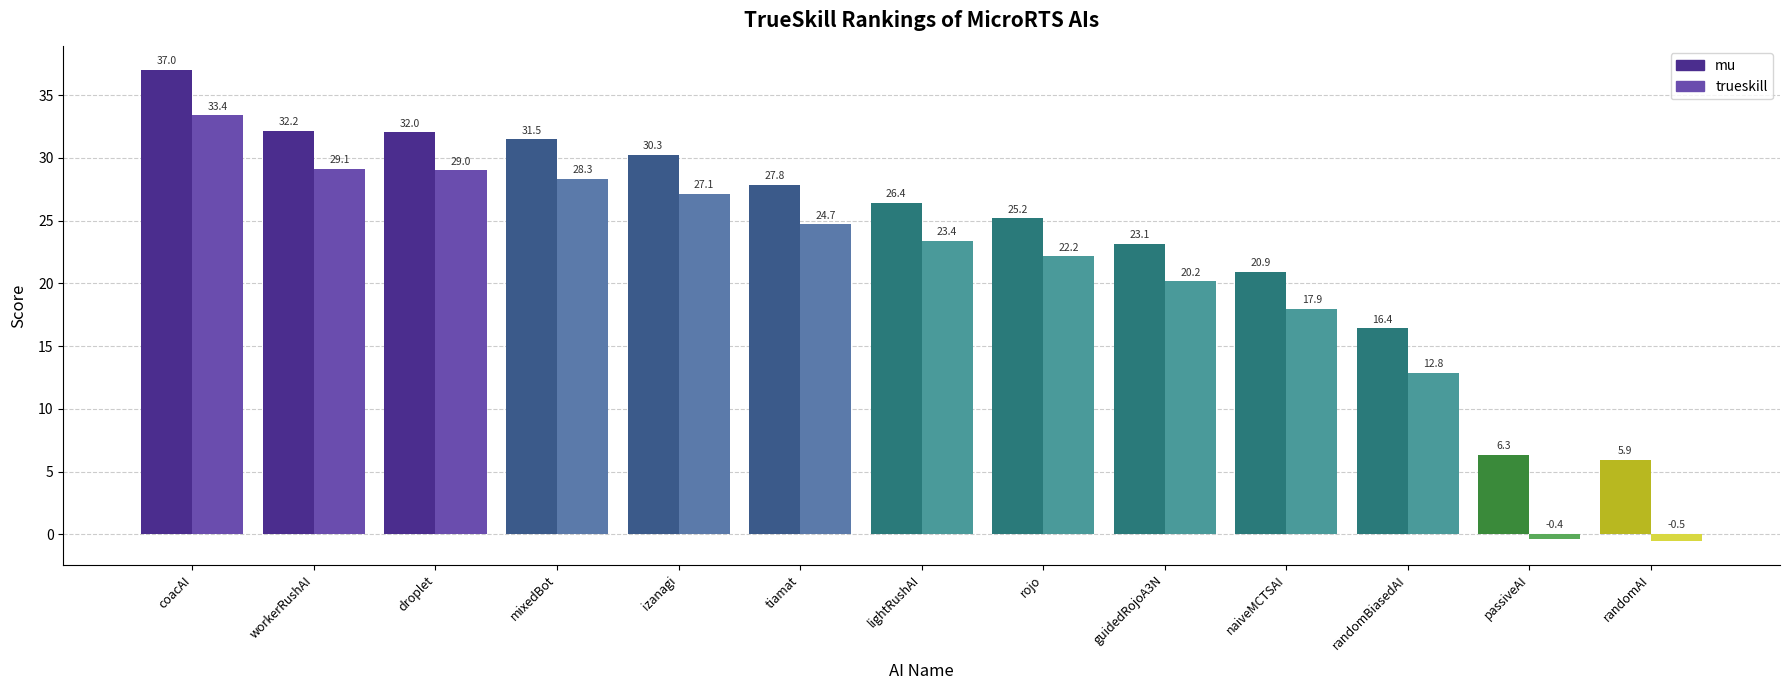

Which label corresponds to the smallest value in the chart?

randomAI